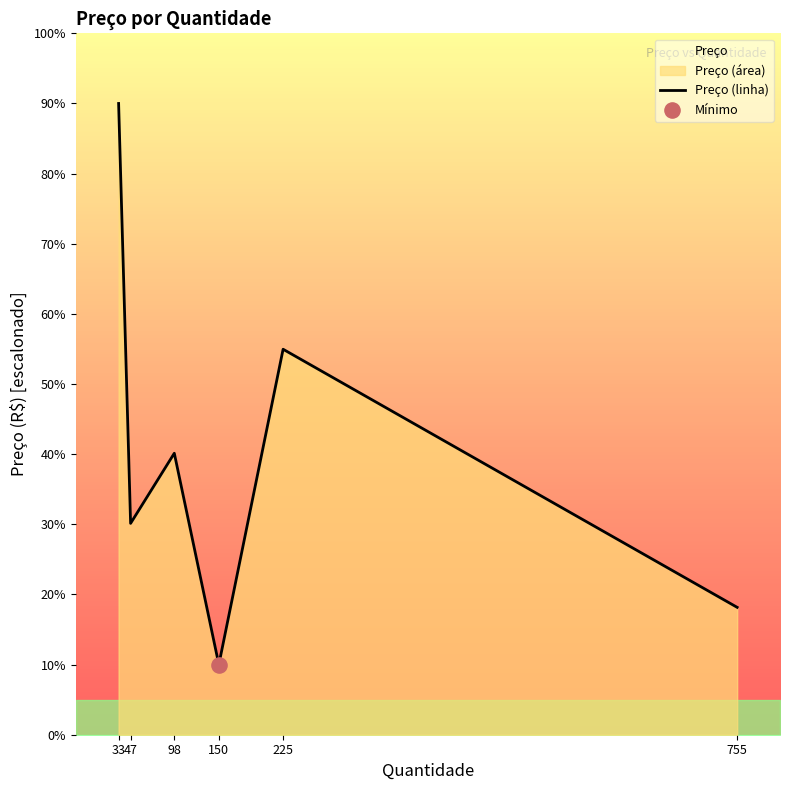

Approximately how many times larger is the value at 98 compared to 33?

0.4